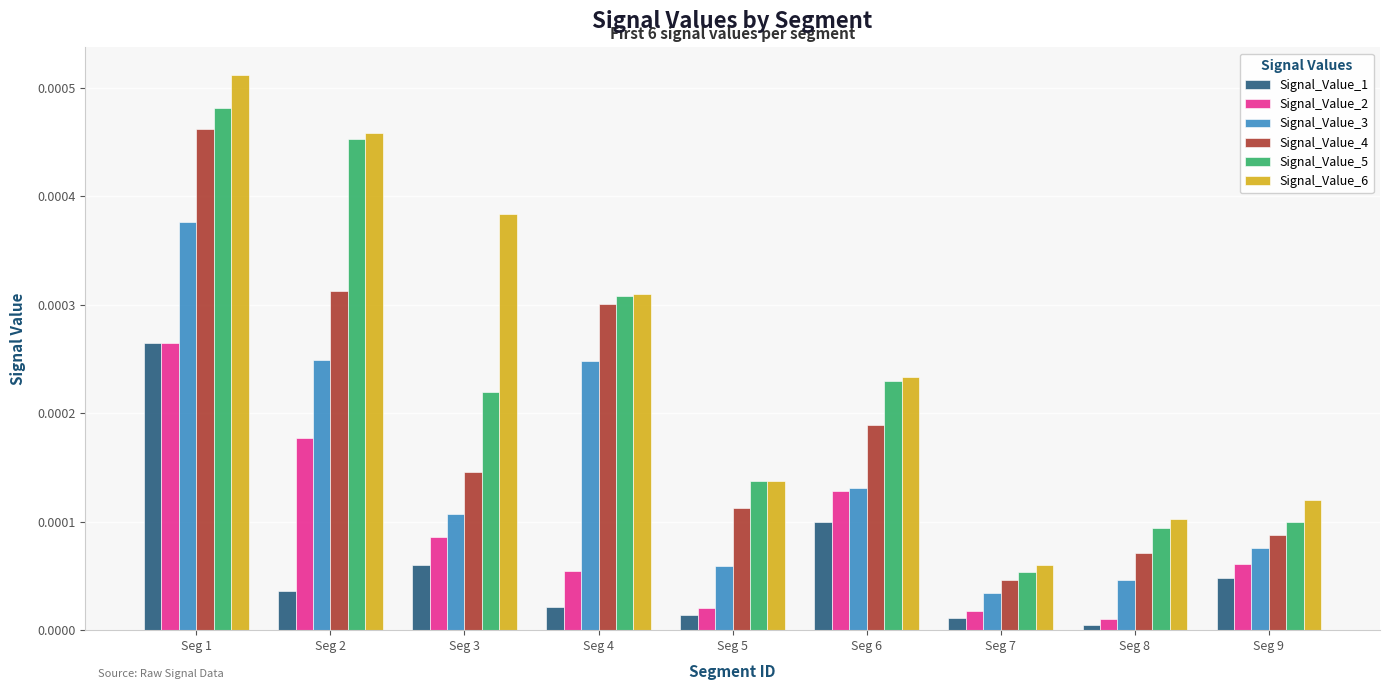

The Signal_Value_1 series shows 0.0 at Seg 9. True or false?

True